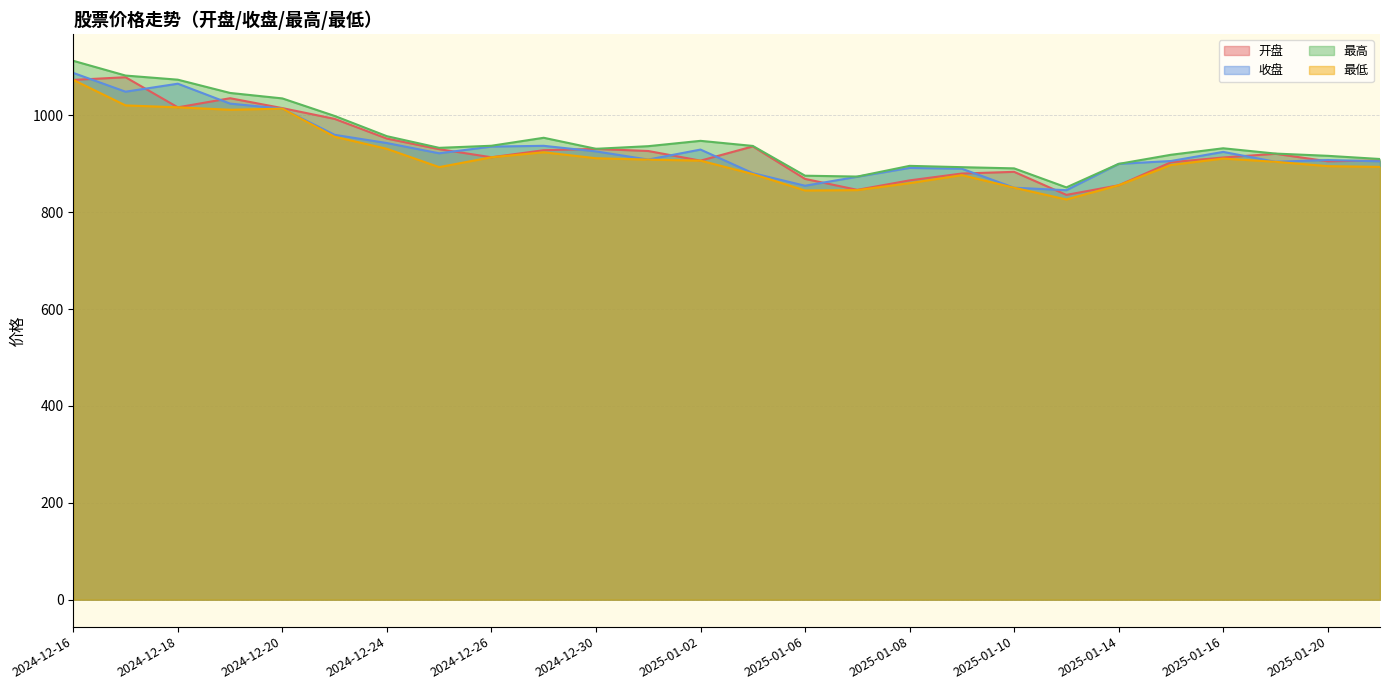

Which series has the widest spread of values?

最高